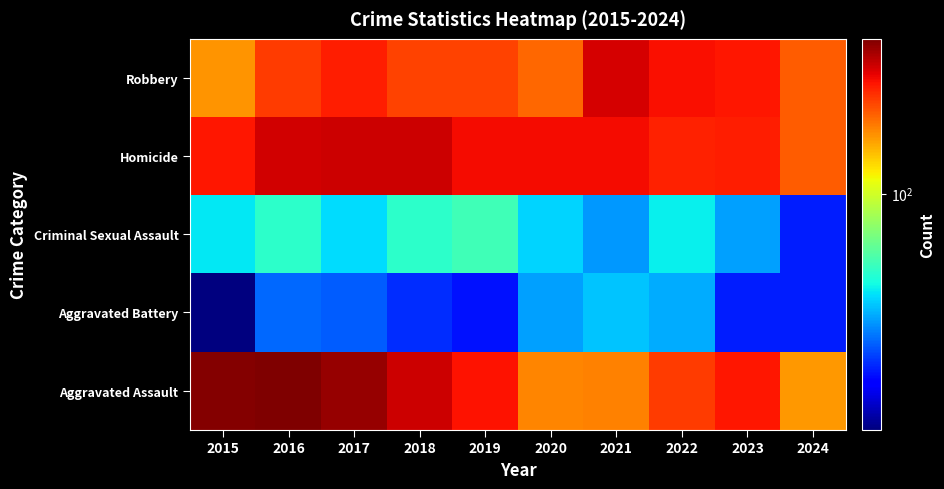

Reading left to right, extract all data points from this chart.

Robbery: 2015=164	2016=225	2017=251	2018=220	2019=220	2020=192	2021=295	2022=264	2023=259	2024=201
Homicide: 2015=259	2016=298	2017=303	2018=302	2019=267	2020=268	2021=270	2022=249	2023=252	2024=201
Criminal Sexual Assault: 2015=43	2016=51	2017=41	2018=51	2019=55	2020=40	2021=33	2022=44	2023=34	2024=22
Aggravated Battery: 2015=13	2016=28	2017=27	2018=23	2019=21	2020=34	2021=38	2022=35	2023=22	2024=22
Aggravated Assault: 2015=372	2016=381	2017=356	2018=302	2019=263	2020=174	2021=175	2022=227	2023=257	2024=163